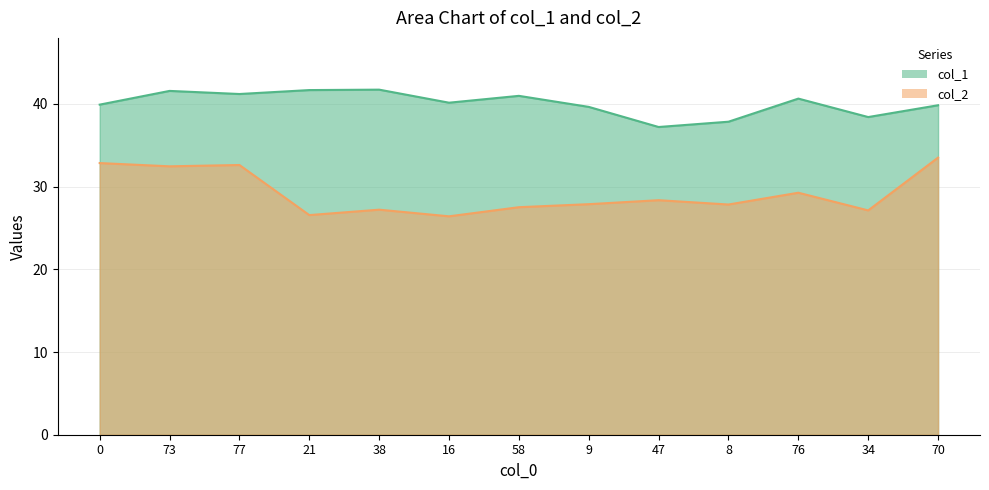

Which series has the widest spread of values?

col_2